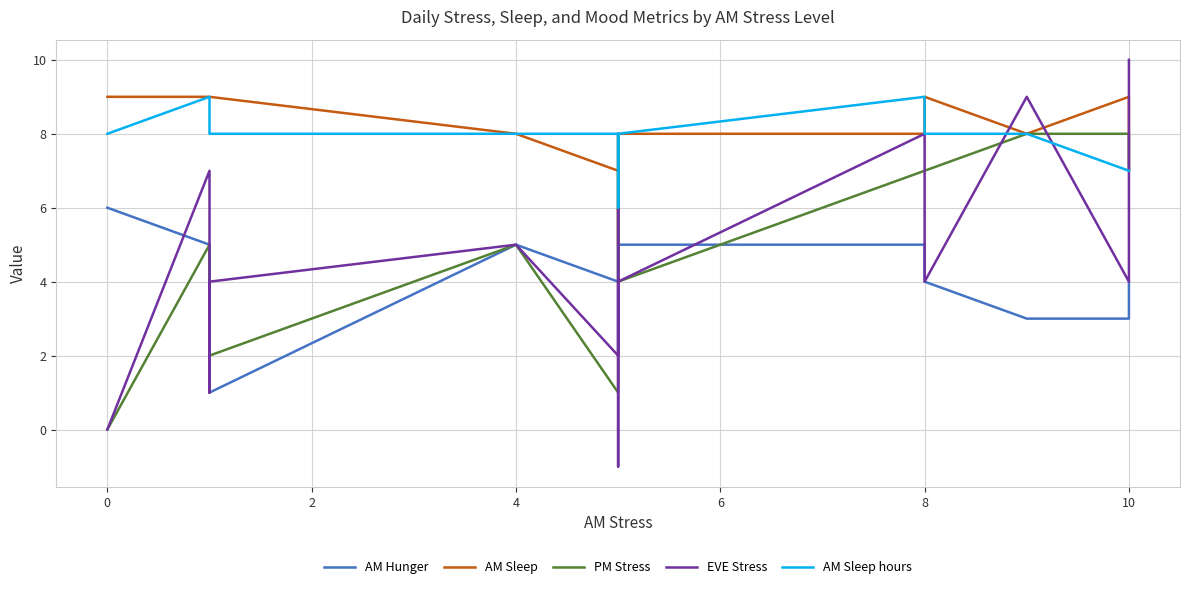

What is the minimum value for AM Hunger?

1